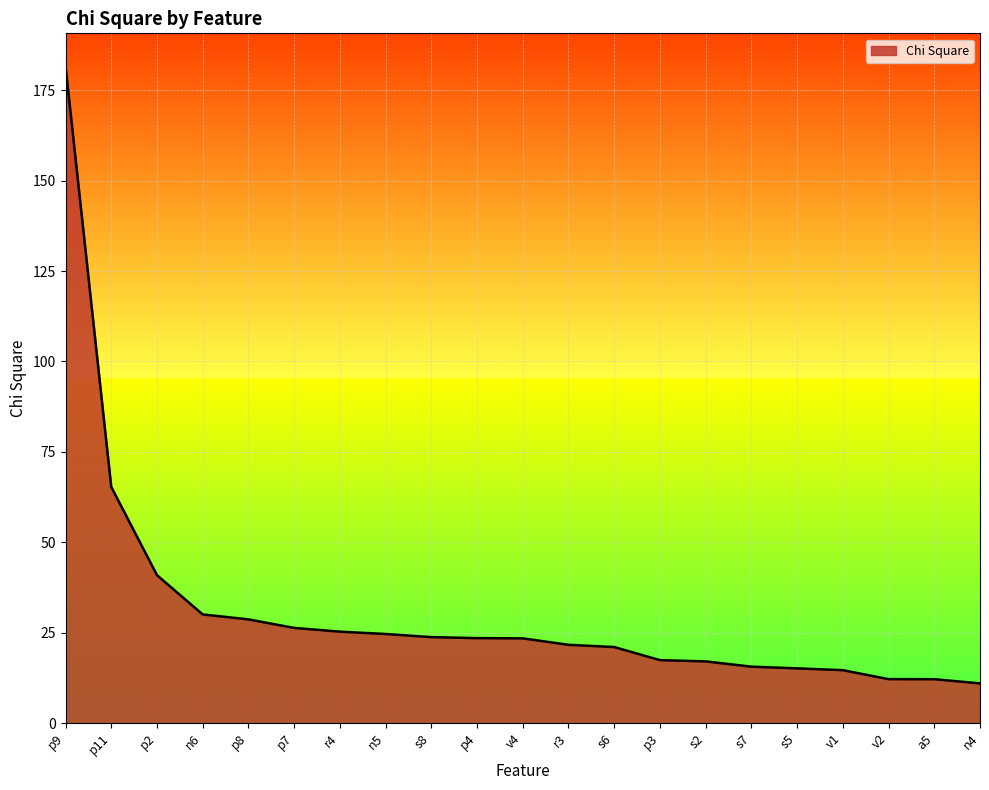

Is it true that the value at s5 is 15.2?

True